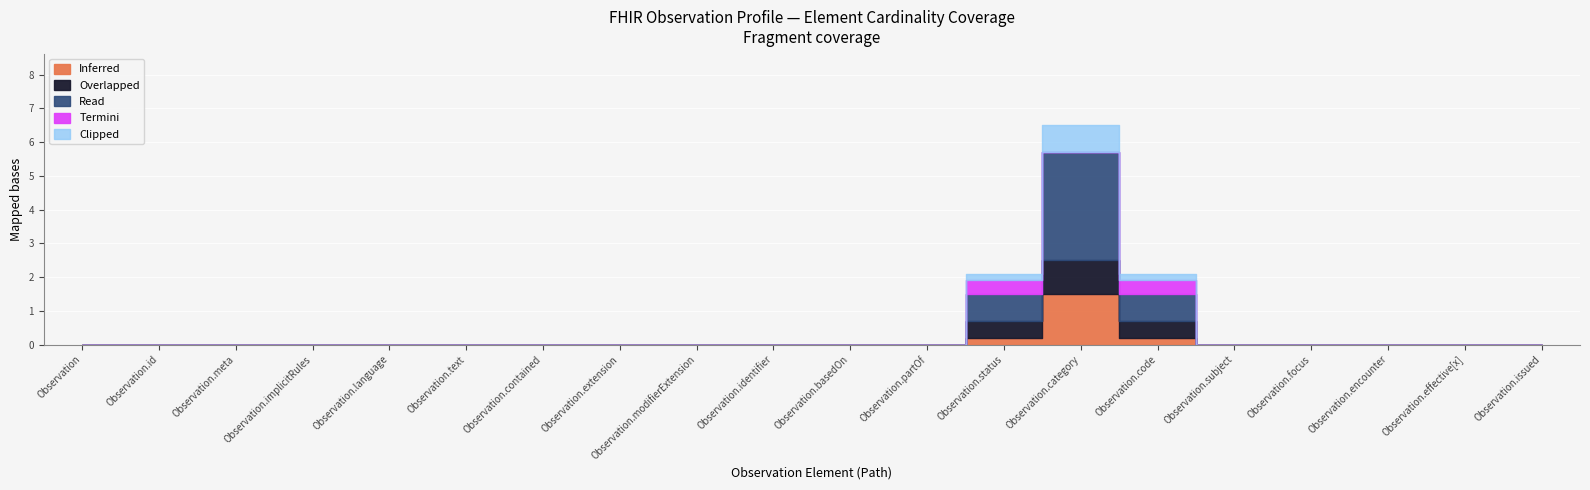

Count the Inferred values in the range 0 to 1.

19